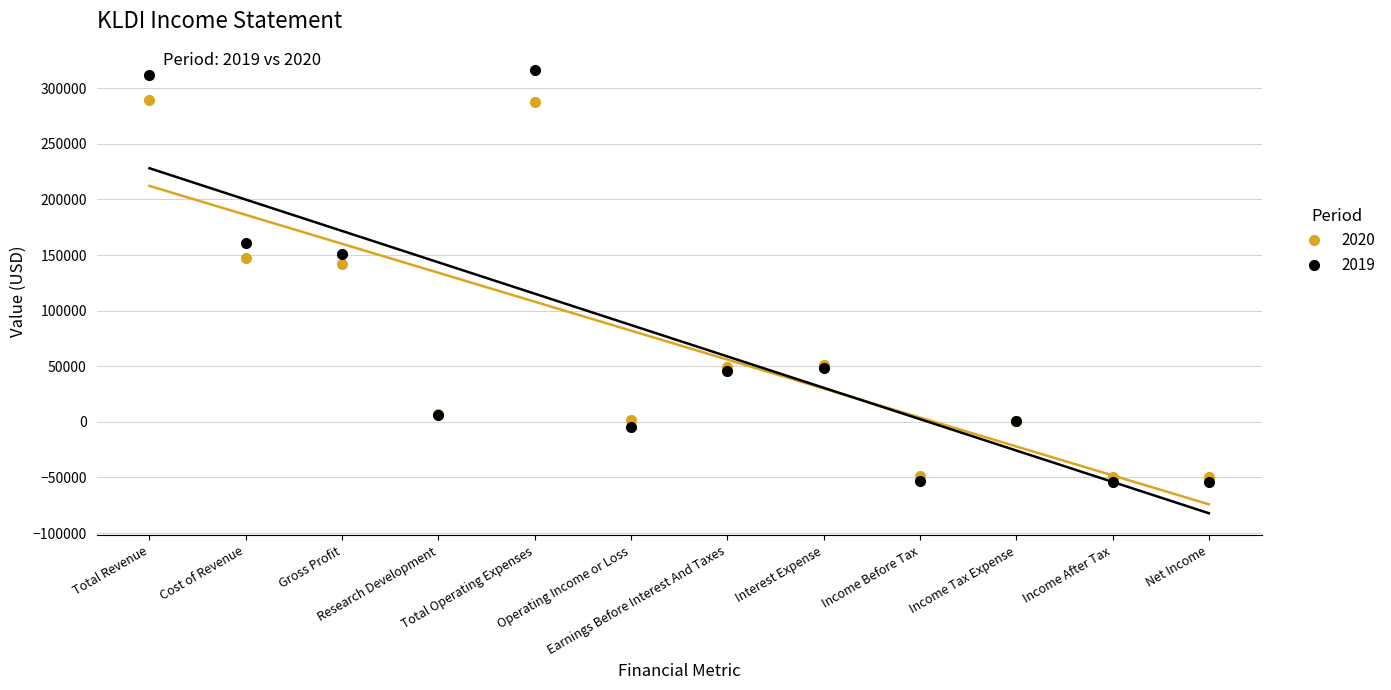

True or false: 2019 has more than 1 points higher than both neighbors.

True